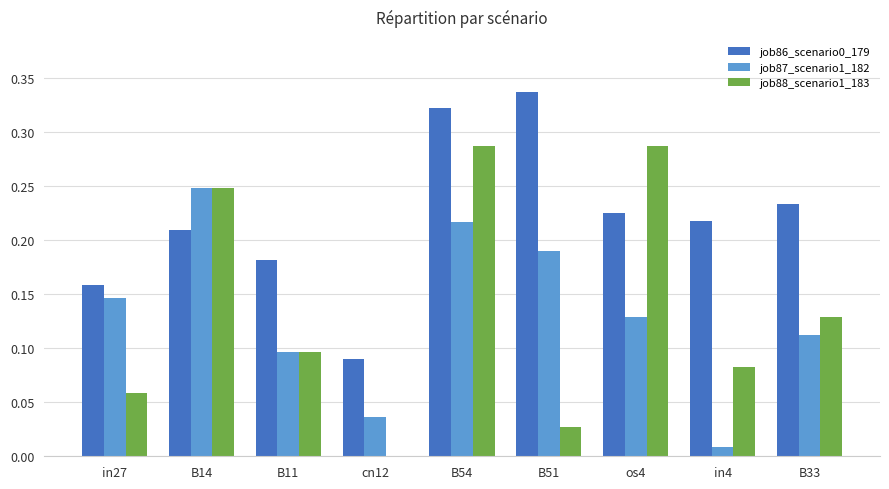

Where is job87_scenario1_182 nearest to the value 0?

in4